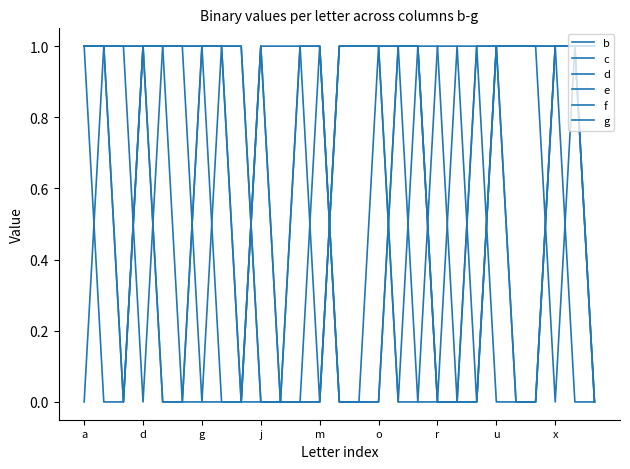

What is the value of the c point at the 4th from the left?

1